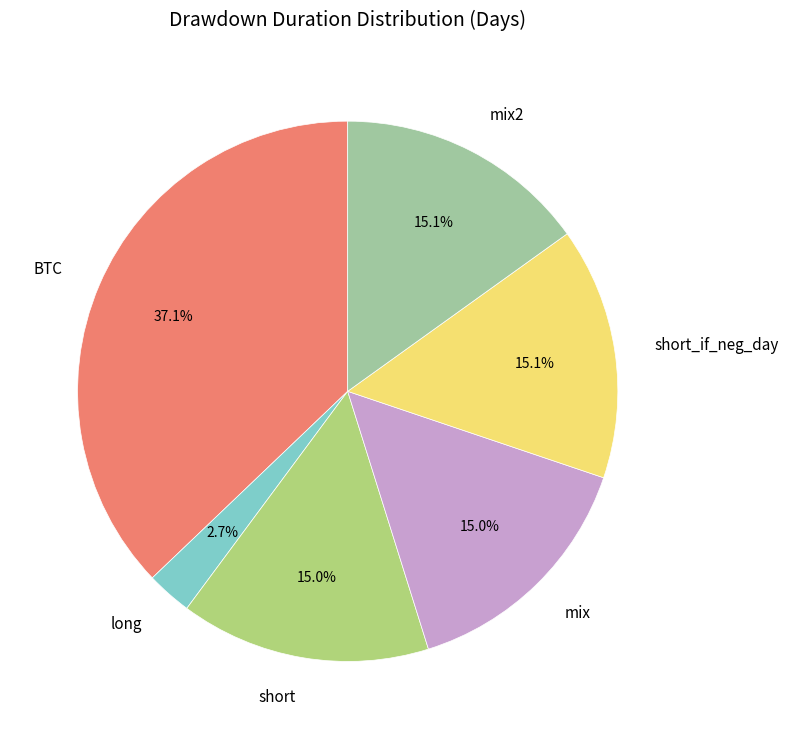

Which category has the smallest portion of the pie?

long